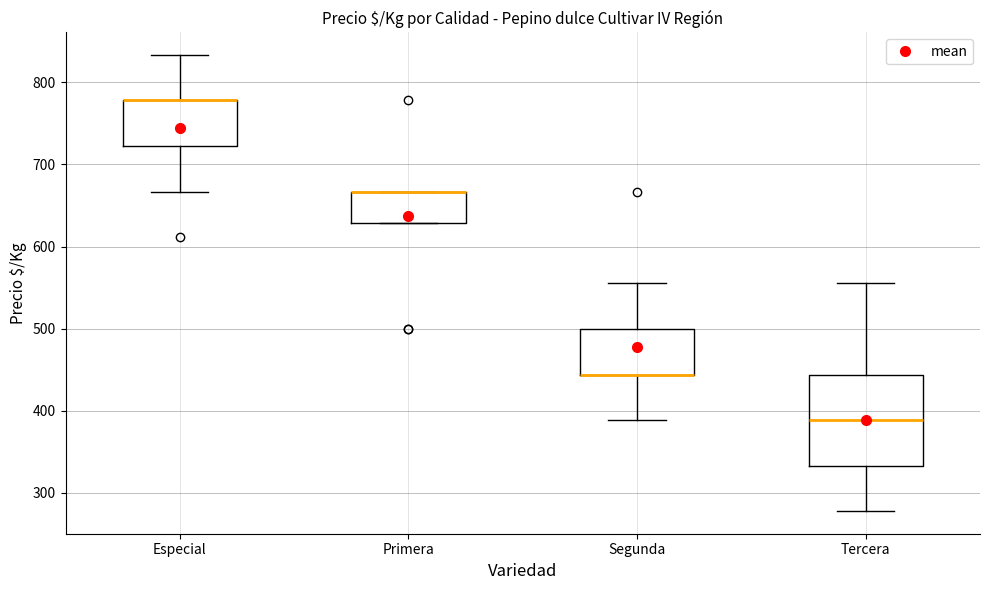

Where is the lower edge of the box for Especial on the y-axis? The values are not printed on the chart, so give them approximately, as read against the axis.

720